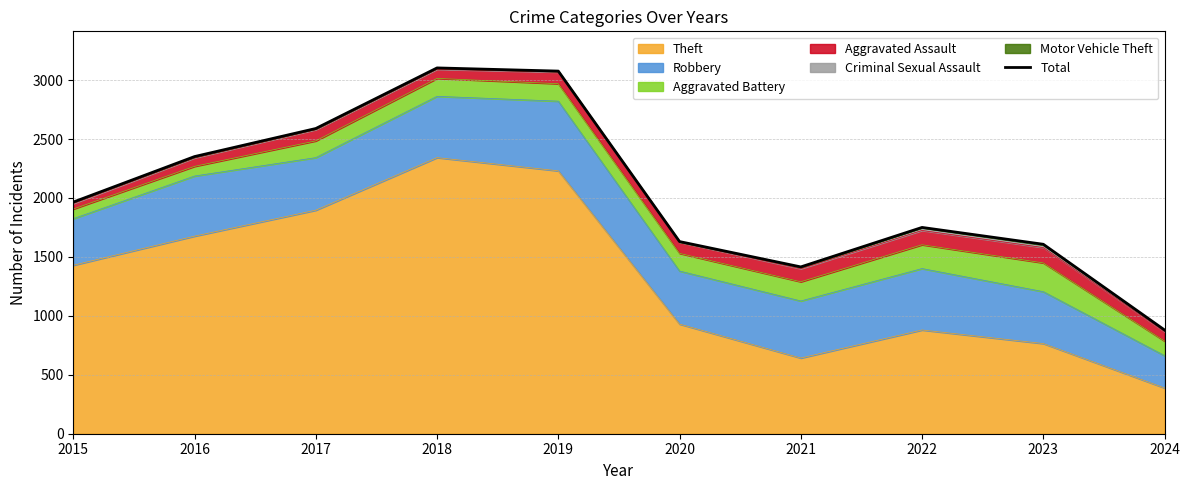

What is the difference between the values at 2018 and 2015?

1138